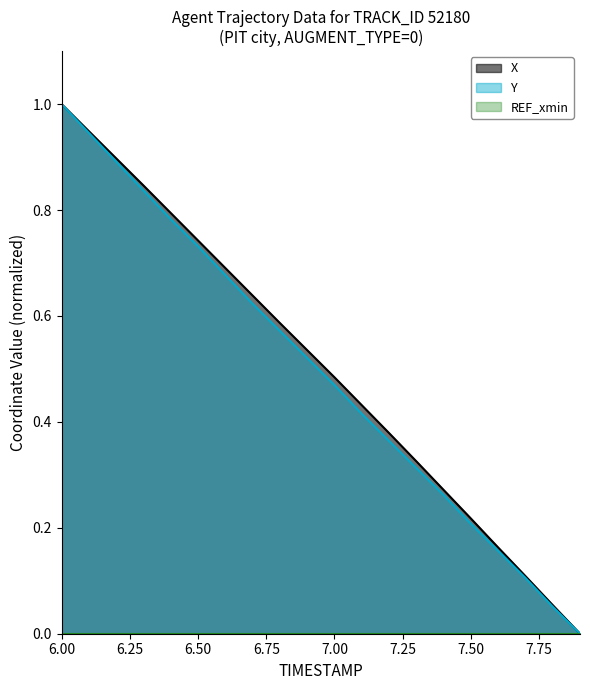

What is the maximum value for X?

1.0